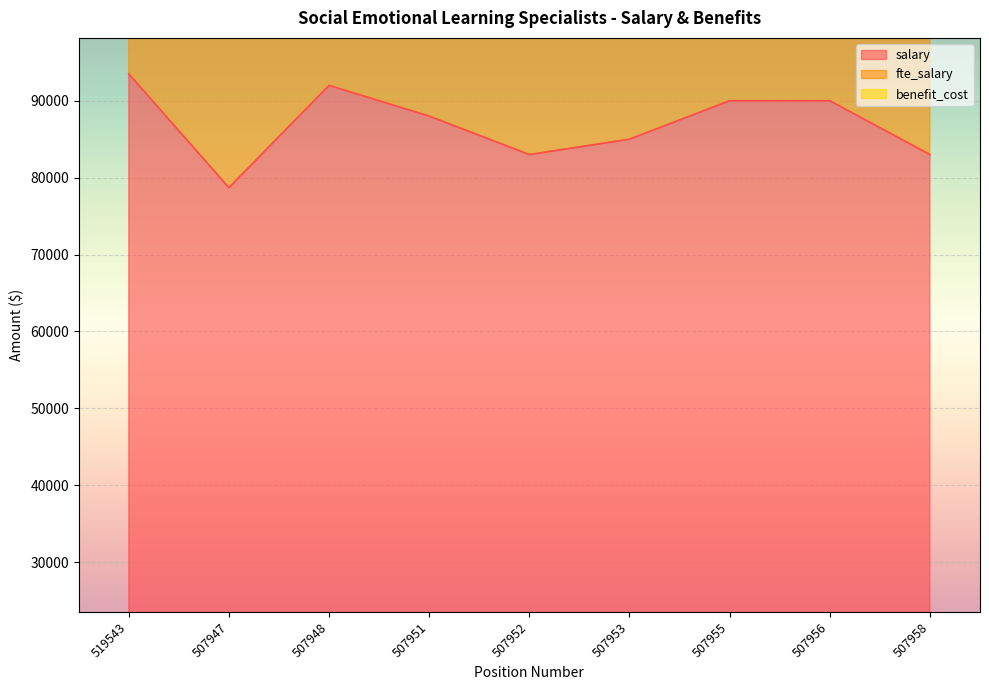

At which category does benefit_cost reach its first local peak?

507948